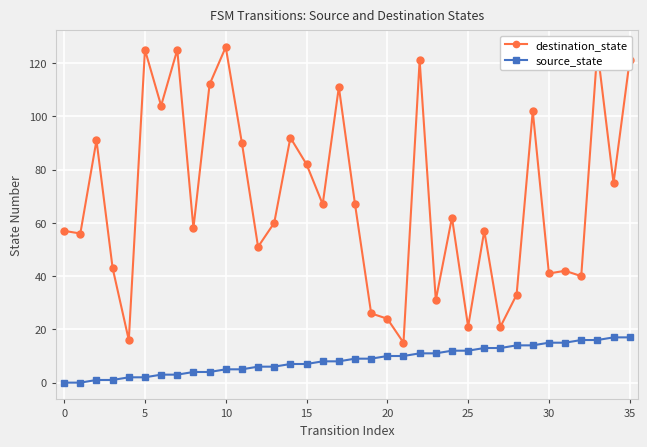

How many categories are shown in the chart?

36